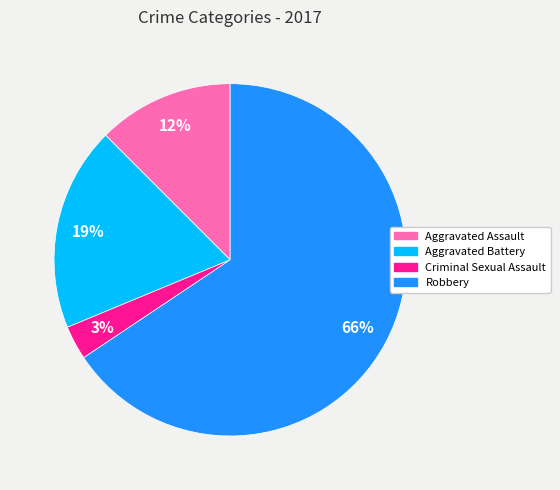

Is Criminal Sexual Assault the majority of the pie?

No